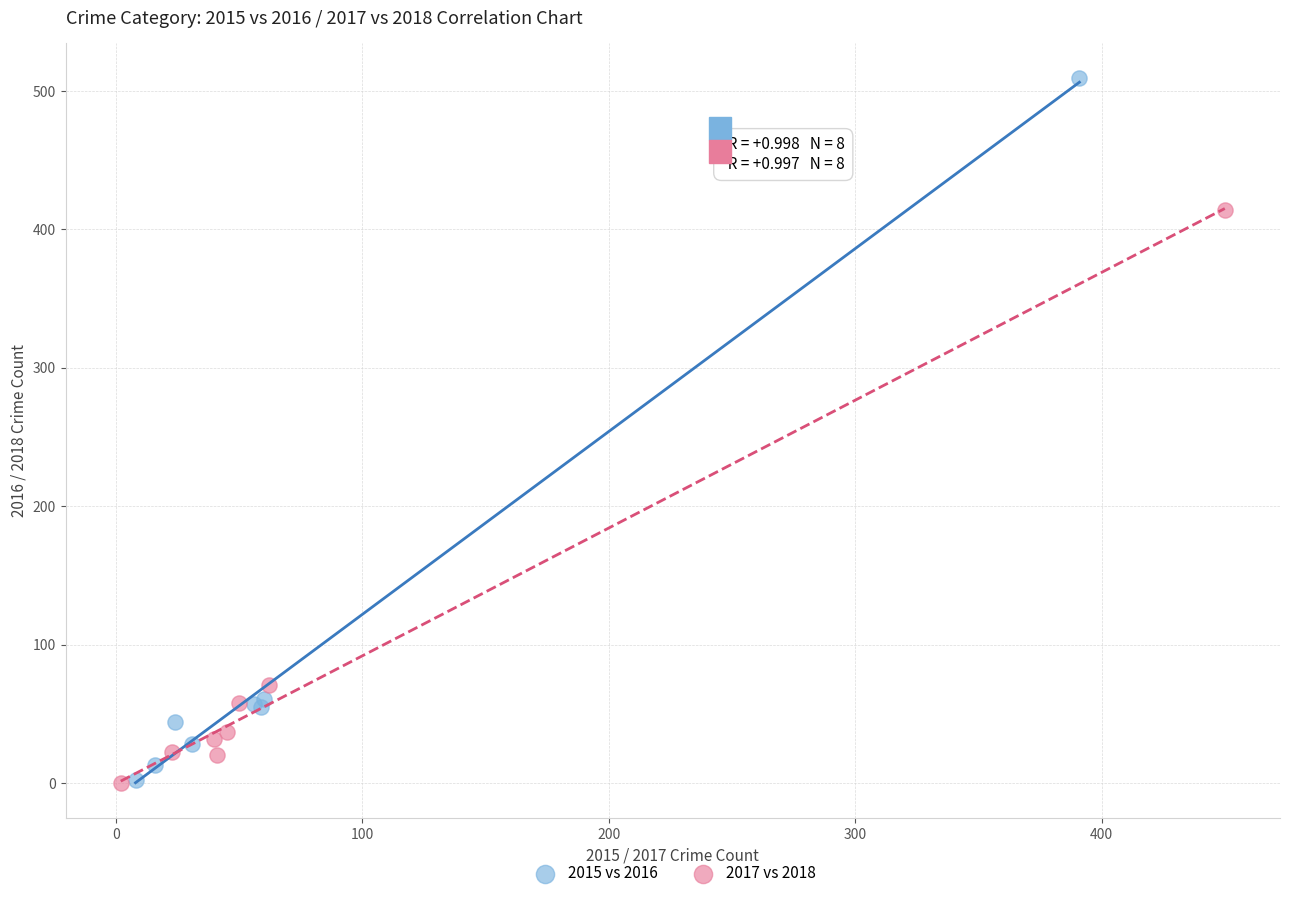

Which series has the largest Y range (max minus min)?

2015 vs 2016